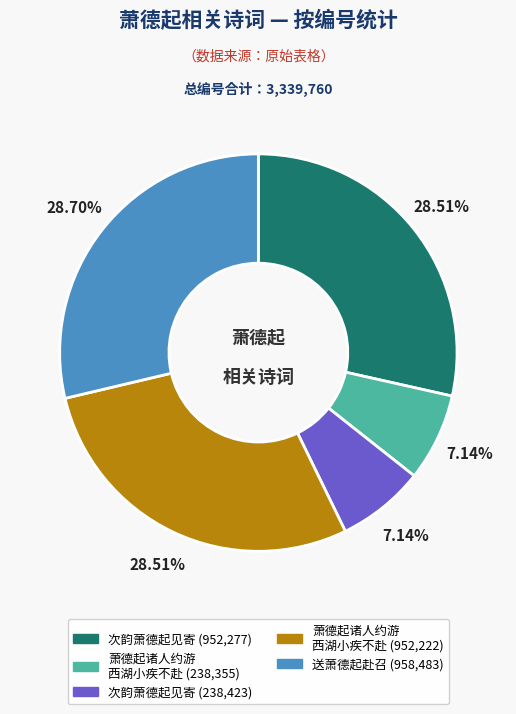

Is there a majority slice in this chart?

No